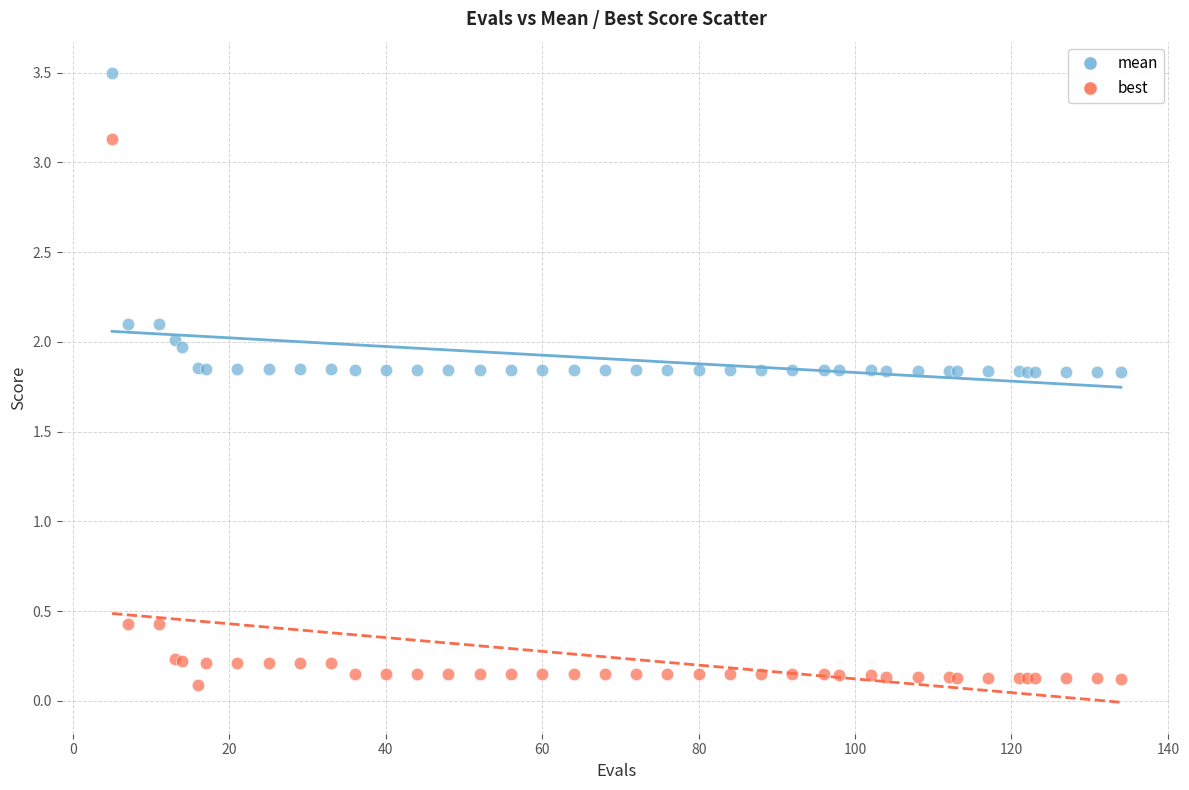

Which series has the widest spread of Y values?

best